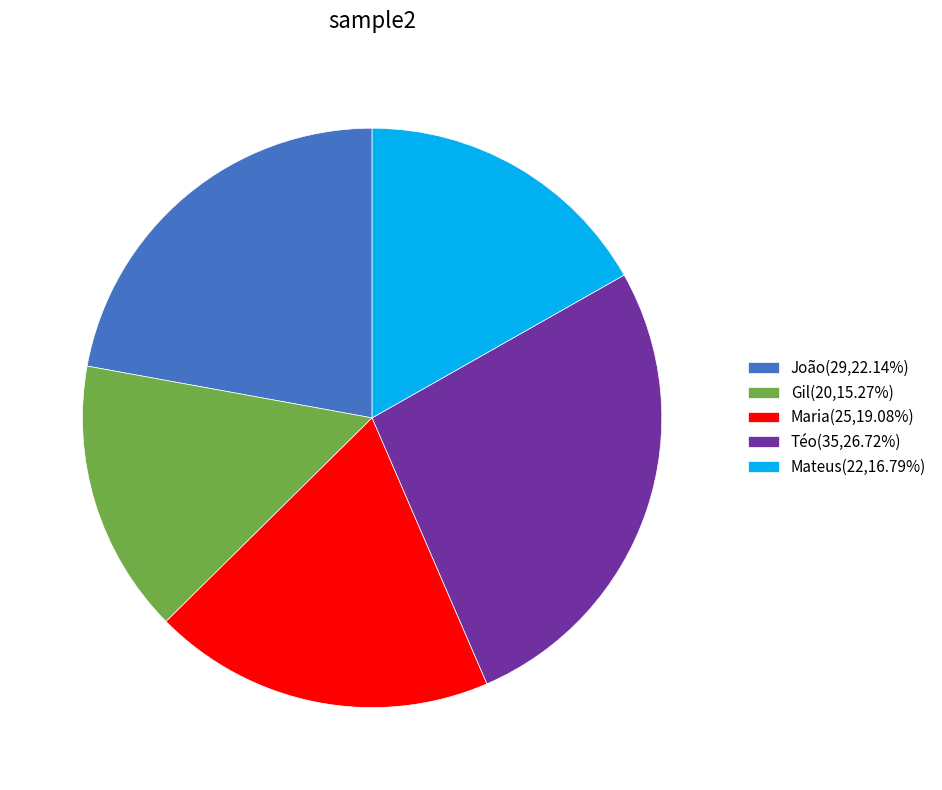

How many segments does this pie chart have?

5